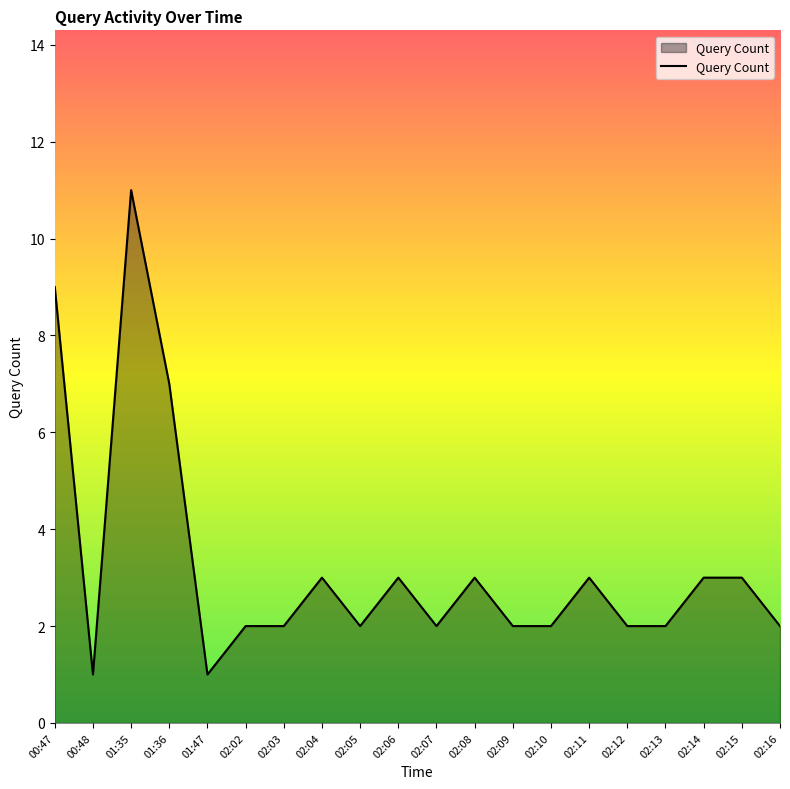

Does the chart have visible grid lines?

No